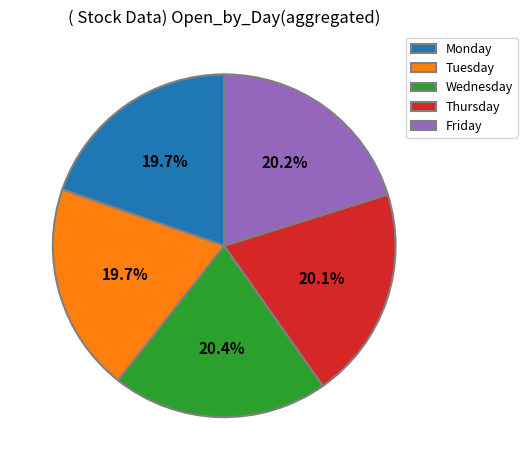

Is it true that Monday is 33% of the pie?

False